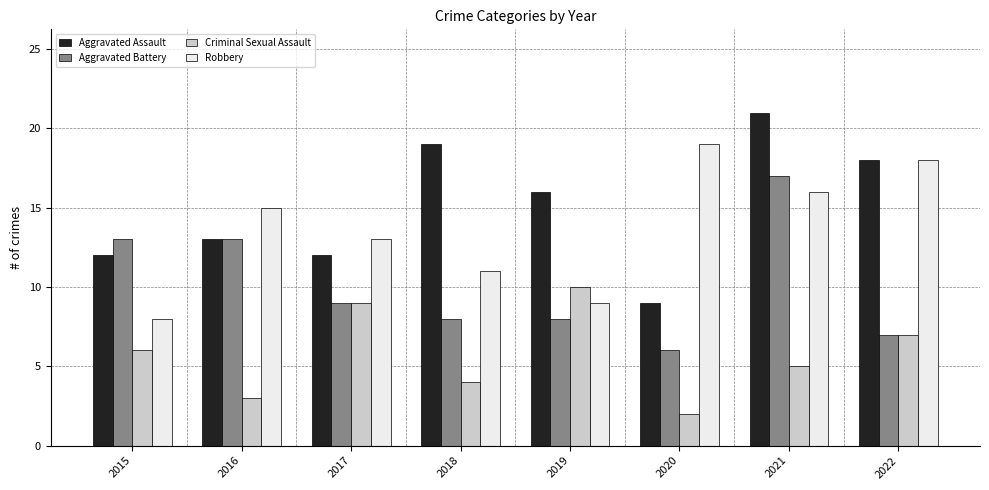

List the labels in order of Robbery value, largest first.

2020, 2022, 2021, 2016, 2017, 2018, 2019, 2015